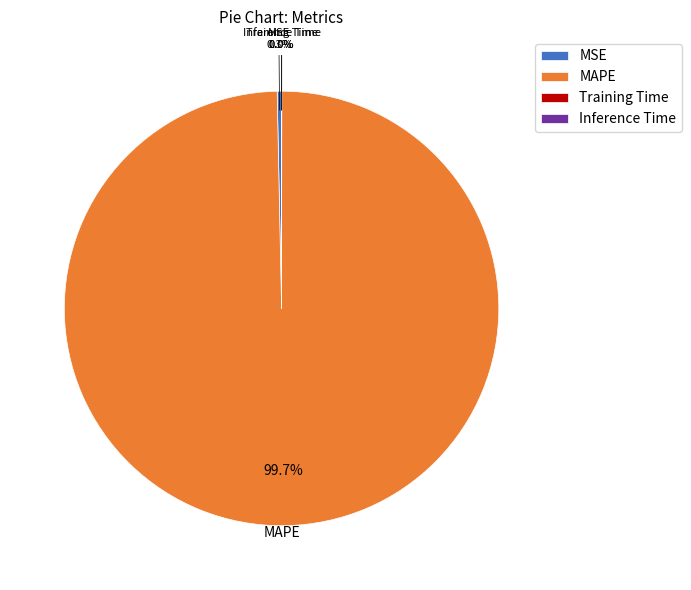

What is the total percentage of MSE and MAPE?

100.0%